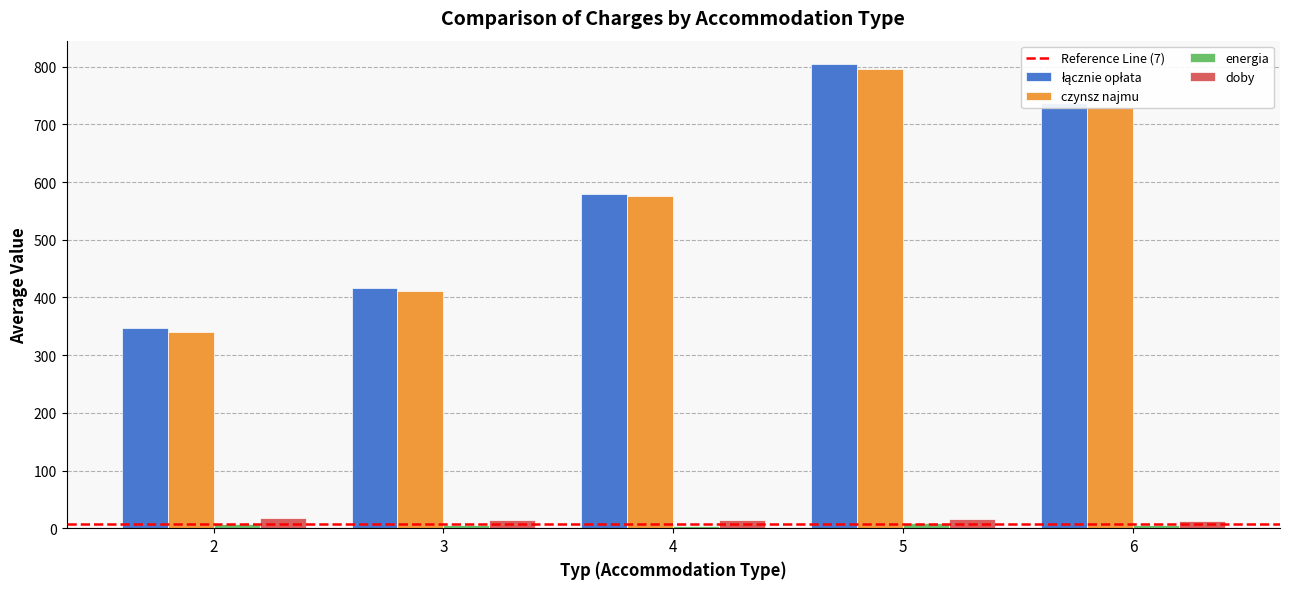

Between 2 and 3, which series saw the biggest shift?

czynsz najmu